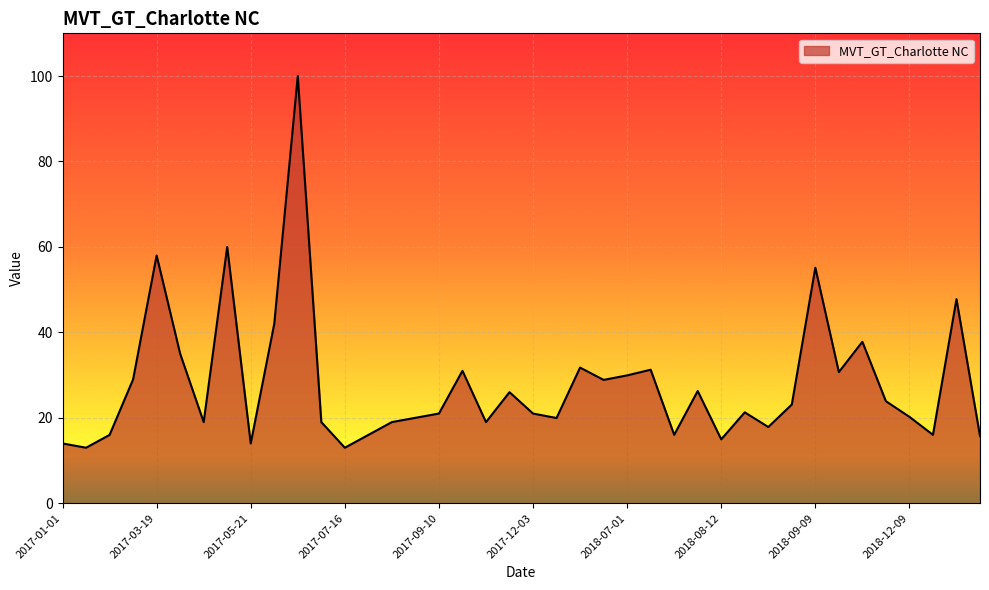

What is the difference between the maximum and minimum values?

87.0